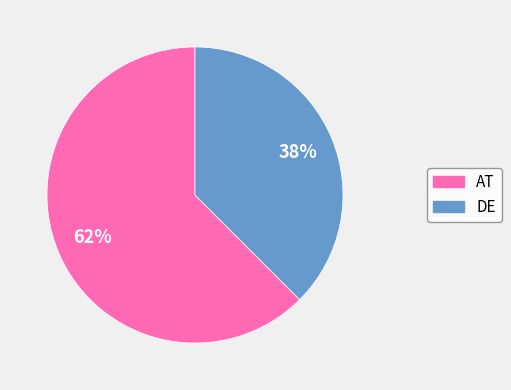

To the nearest percent, what portion does DE represent?

38%